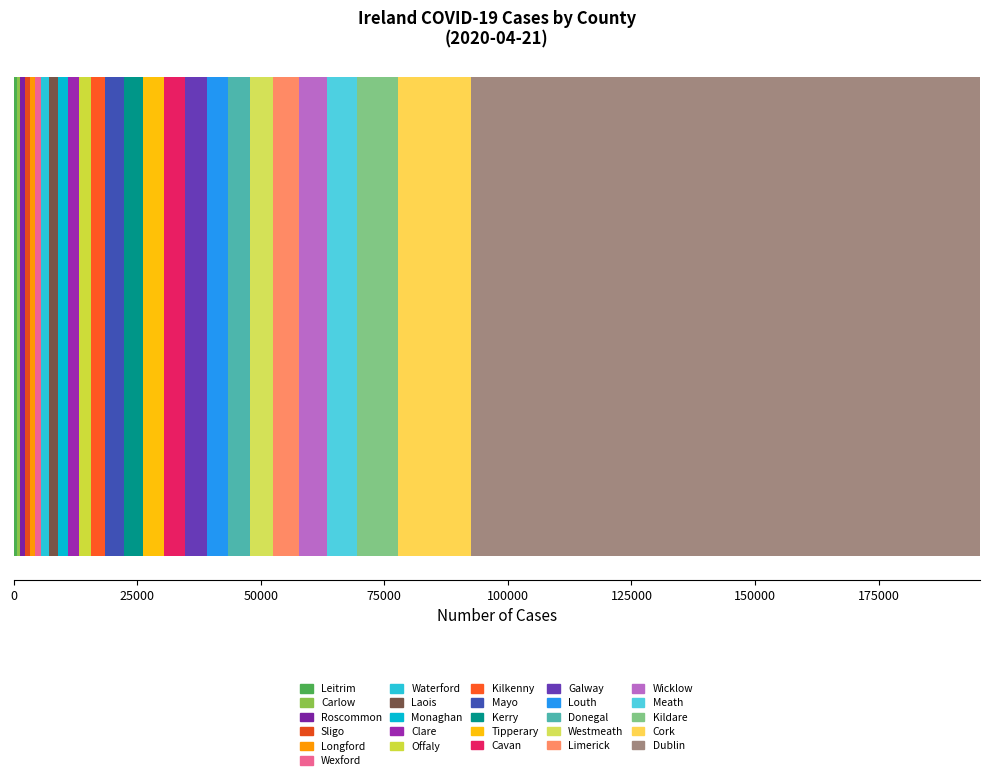

How many distinct data groups are displayed?

26